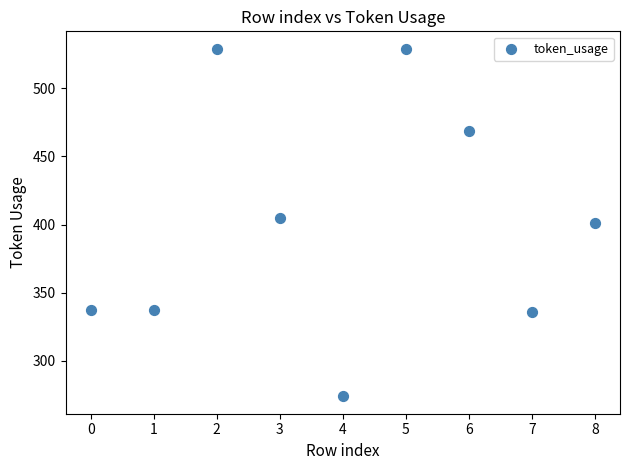

What is the range of Y values (max minus min)?

255